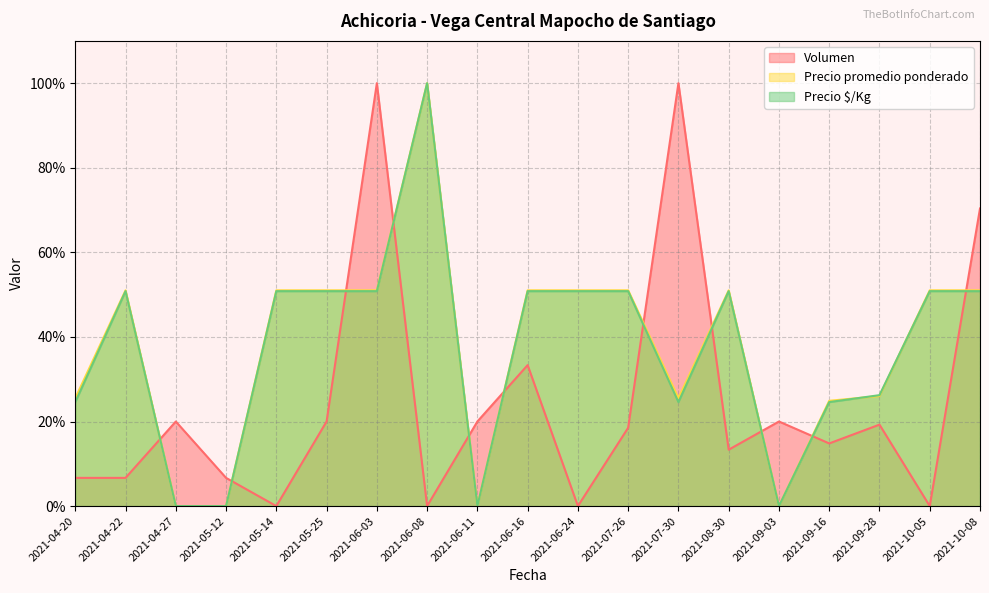

At which label does Precio promedio ponderado first exceed 51?

2021-04-22